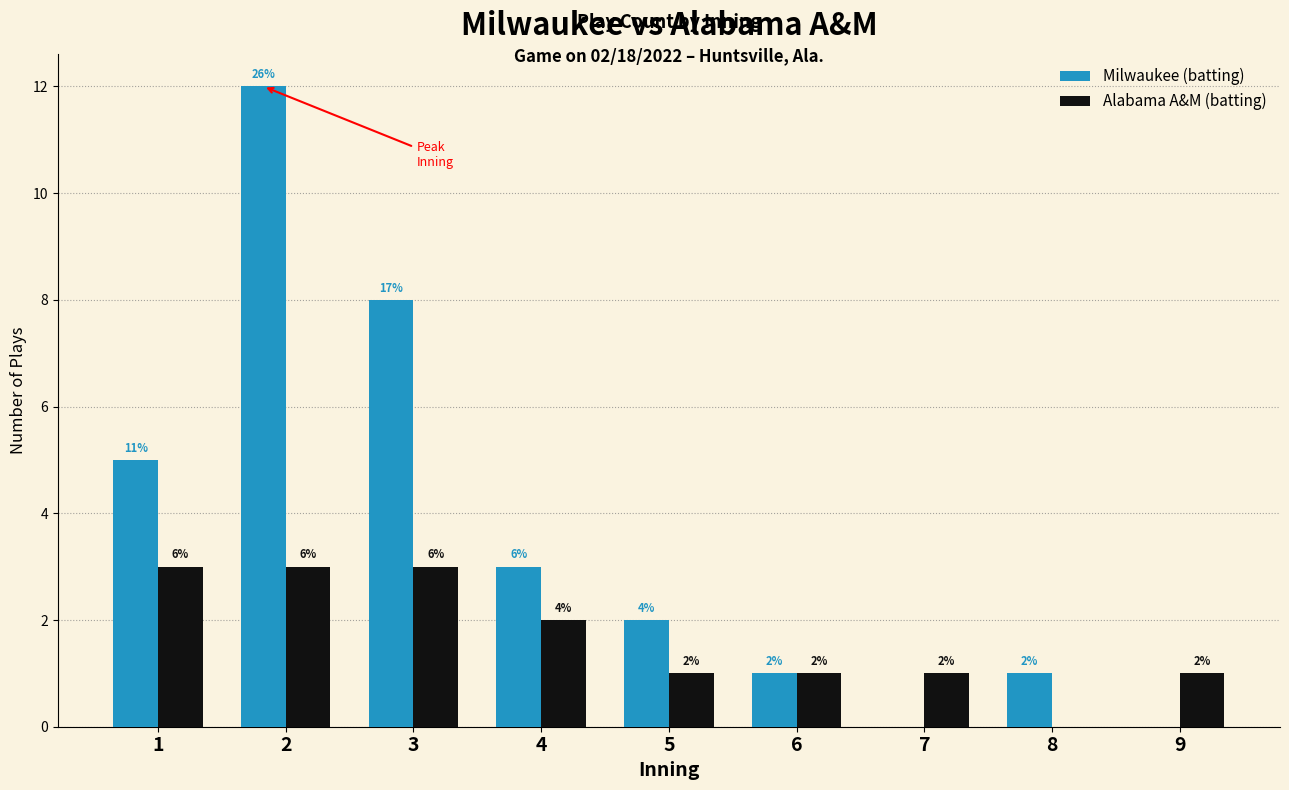

At which category does the chart reach its peak across all series?

2